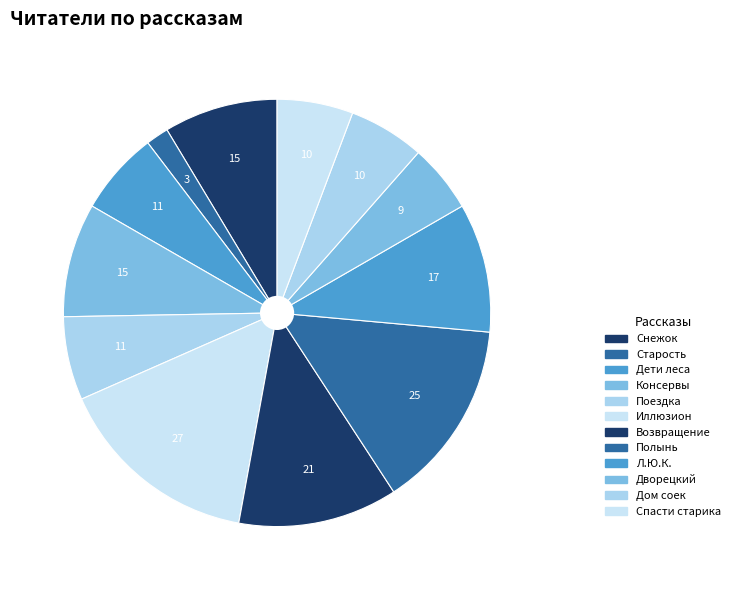

How many segments does this pie chart have?

12